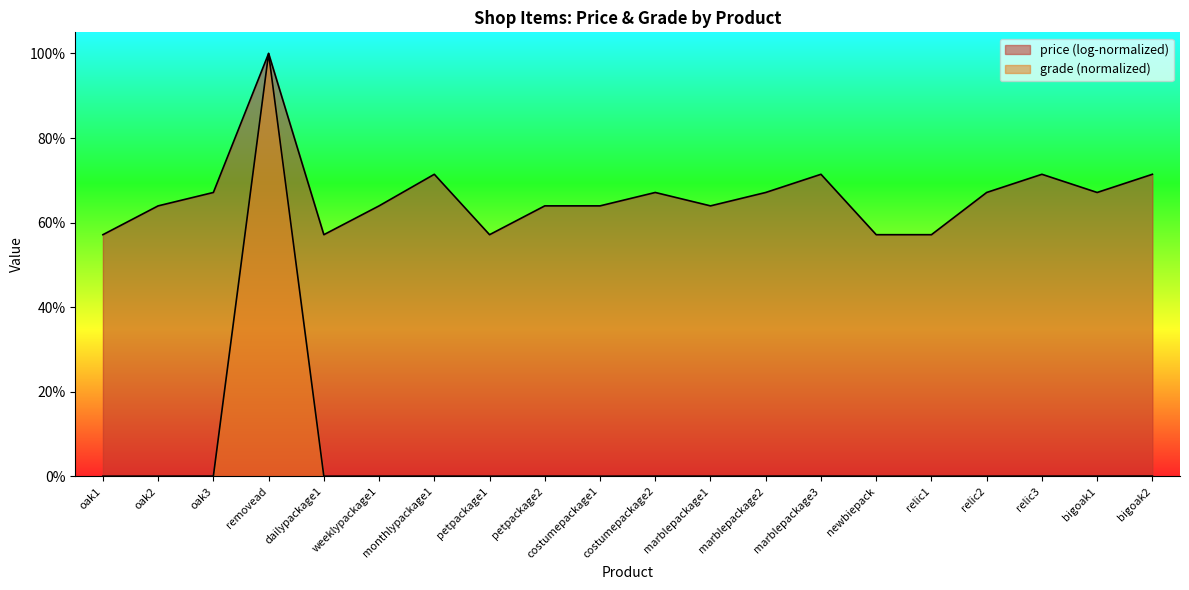

Reading left to right, transcribe all the data shown in this chart.

oak1=0.0	oak2=0.0	oak3=0.0	removead=1.0	dailypackage1=0.0	weeklypackage1=0.0	monthlypackage1=0.0	petpackage1=0.0	petpackage2=0.0	costumepackage1=0.0	costumepackage2=0.0	marblepackage1=0.0	marblepackage2=0.0	marblepackage3=0.0	newbiepack=0.0	relic1=0.0	relic2=0.0	relic3=0.0	bigoak1=0.0	bigoak2=0.0